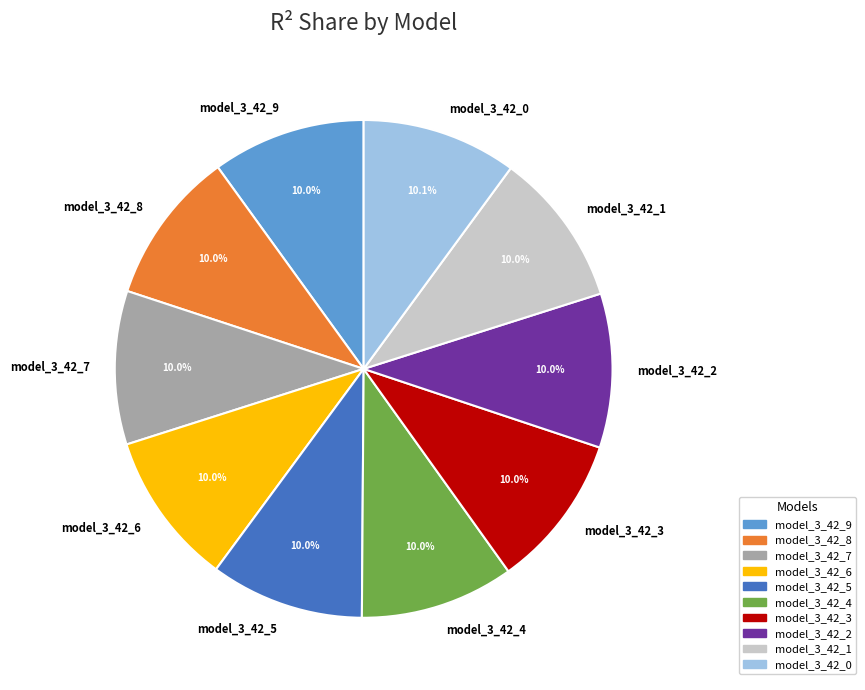

How many segments does this pie chart have?

10